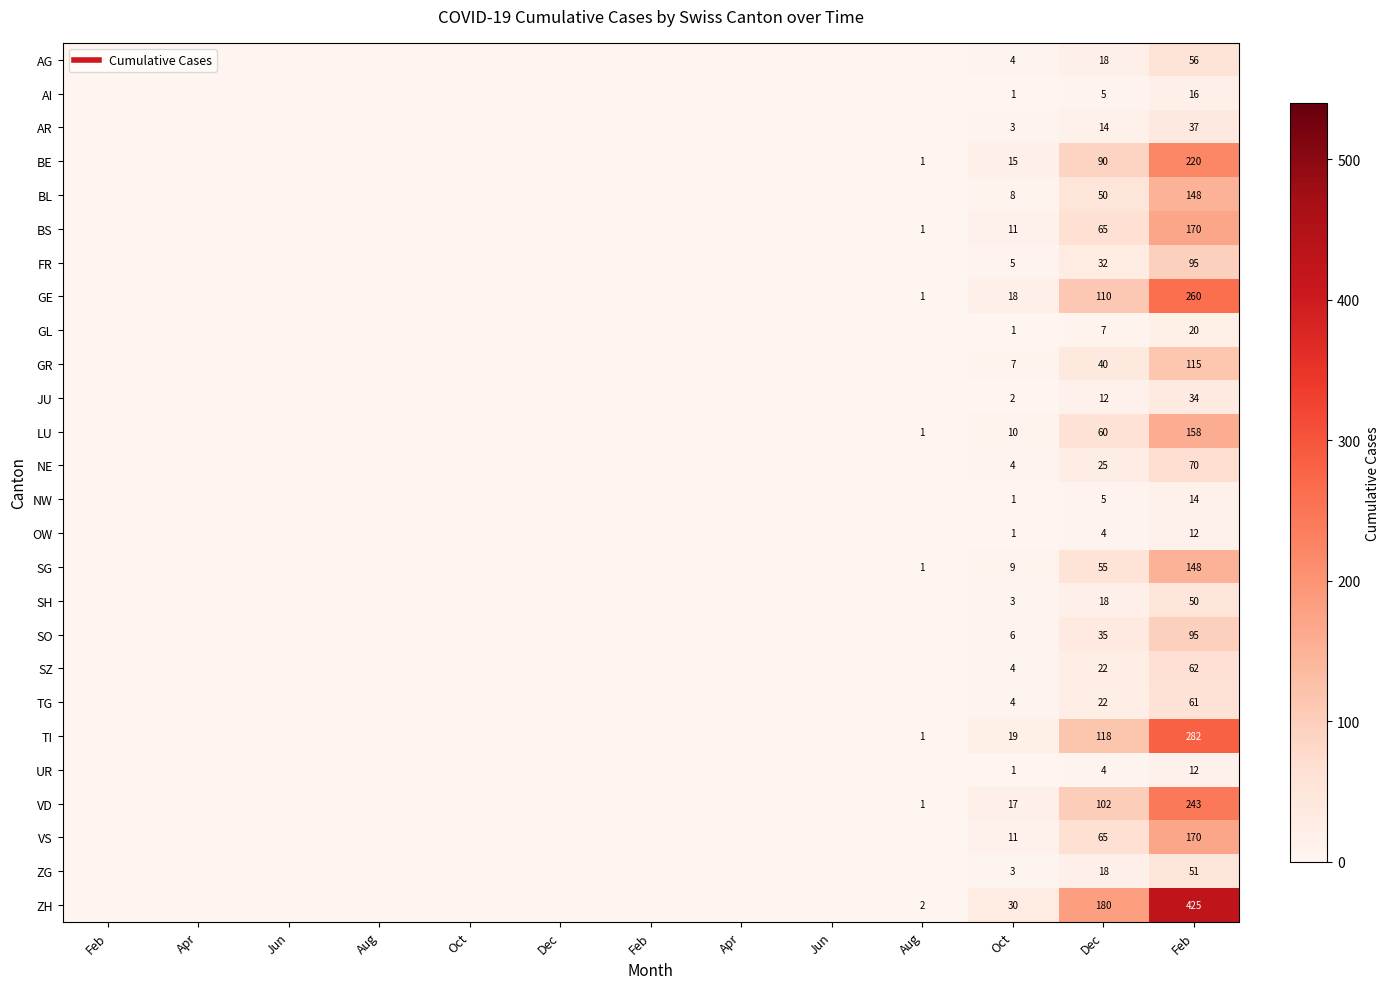

What is the maximum value shown in the chart?

425